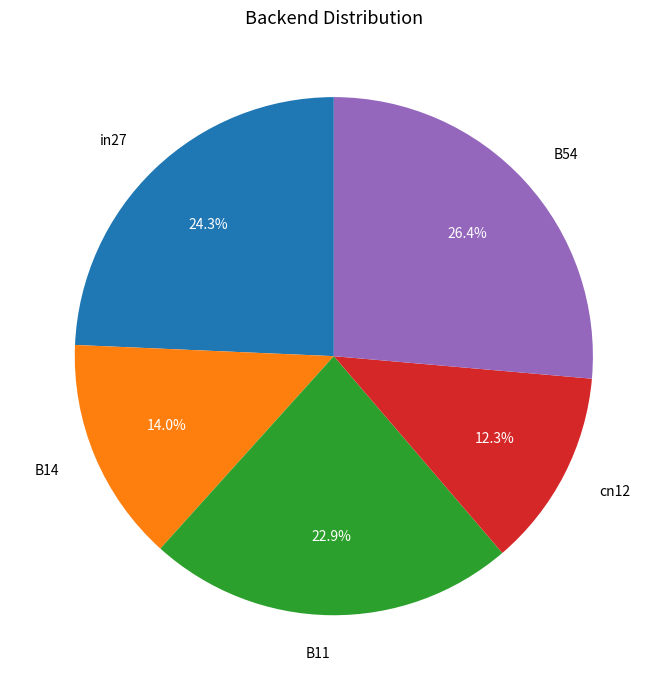

Is it true that B14 is 14% of the pie?

True